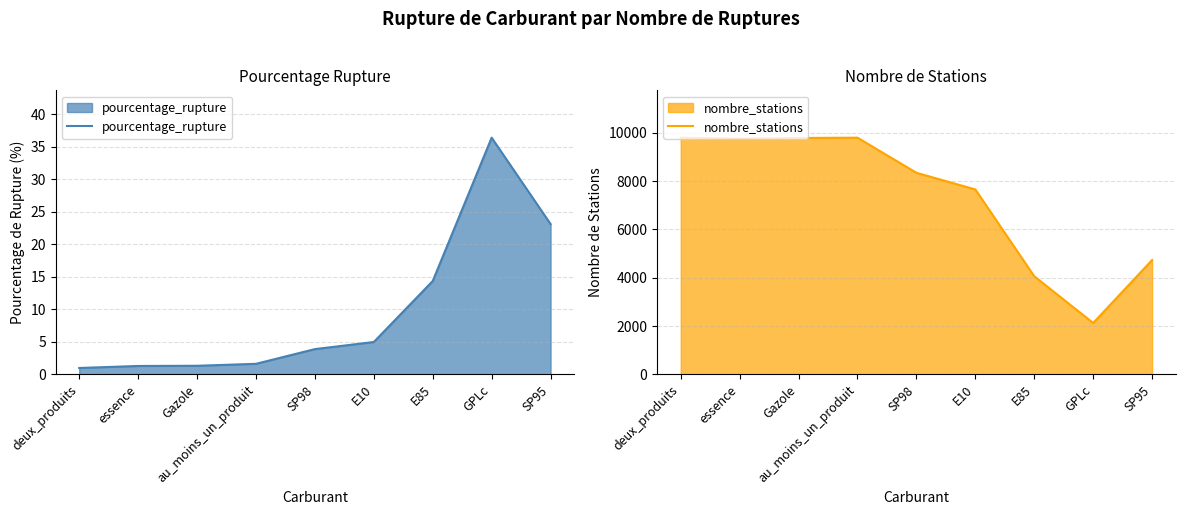

What is the sum of all nombre_stations values?

66088